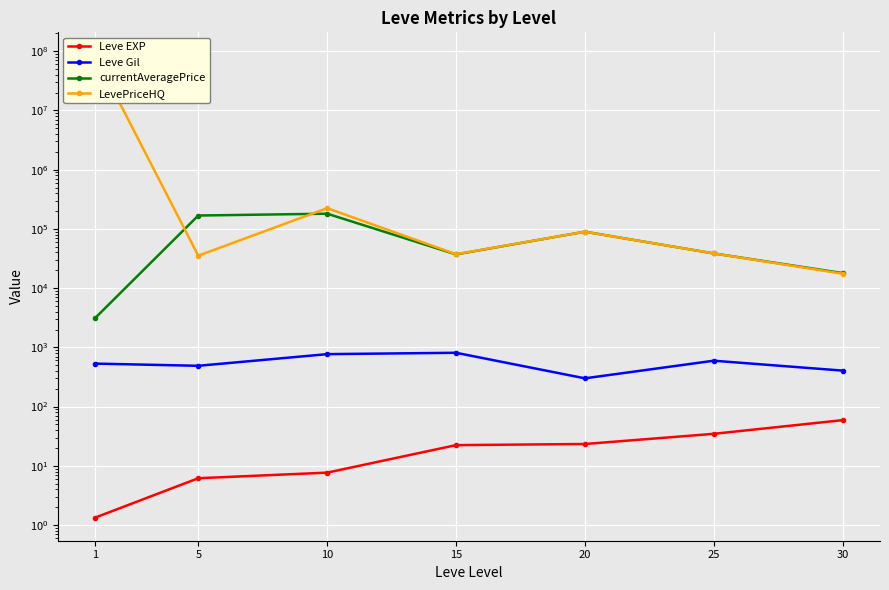

In LevePriceHQ, how many points are lower than both neighbors (excluding endpoints)?

2